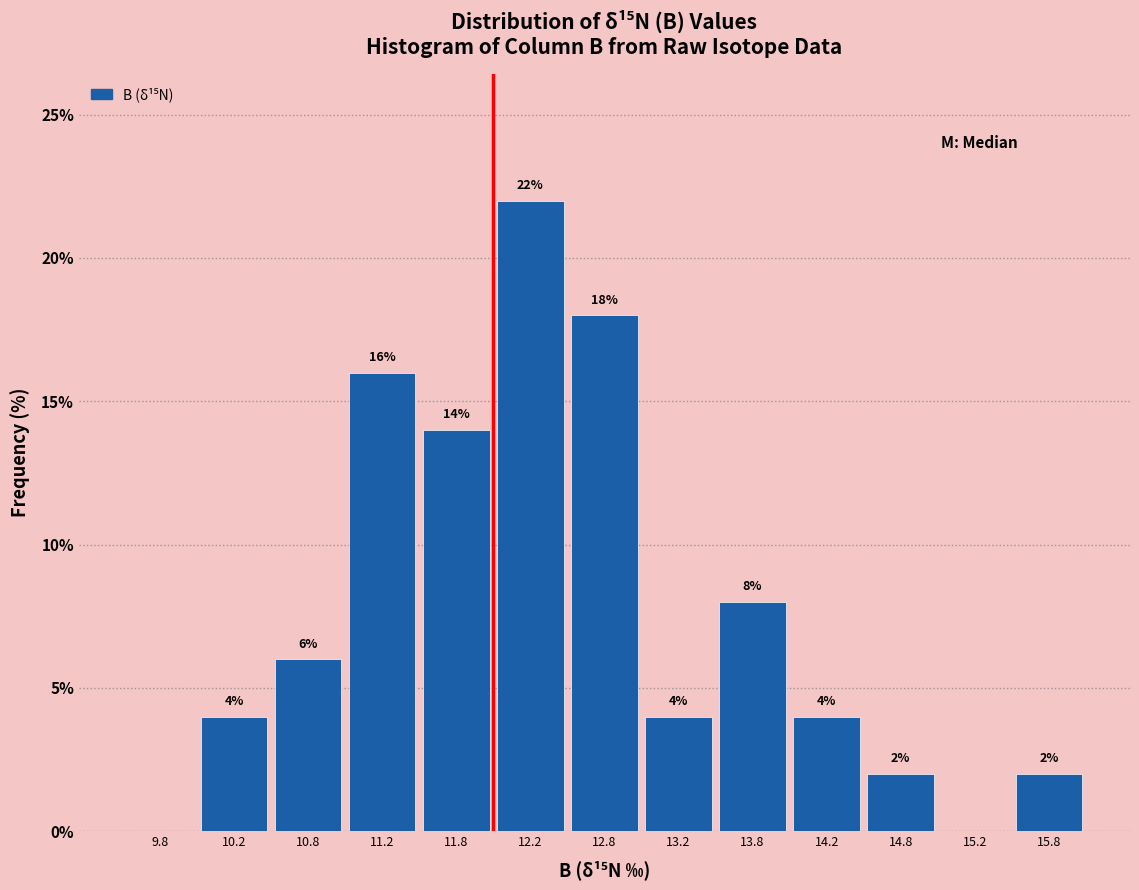

Which range on the x-axis has the tallest bar?

12.0 to 12.5